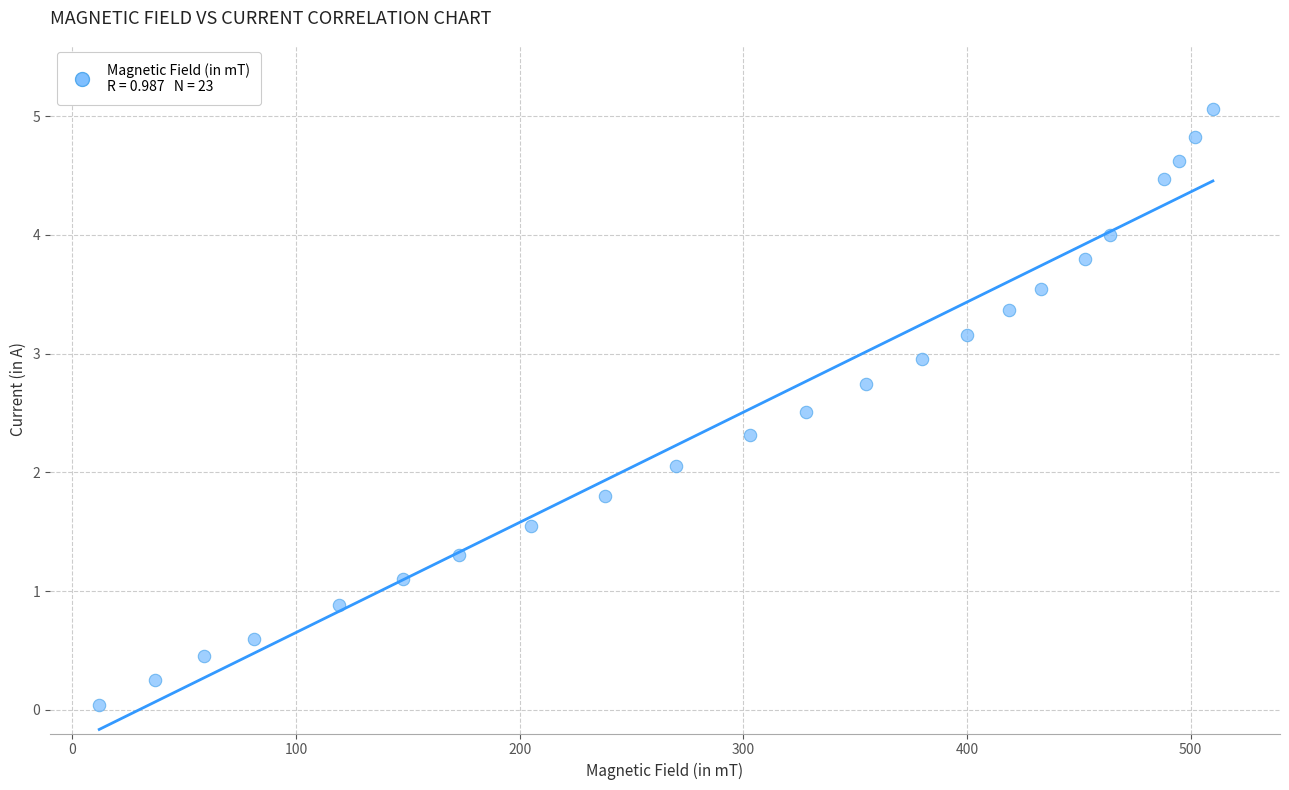

What is the range of X values (max minus min)?

498.0